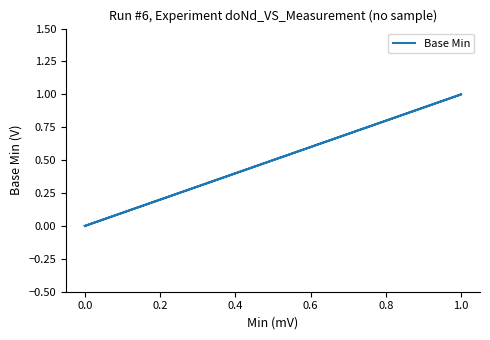

How many positive values are there?

1